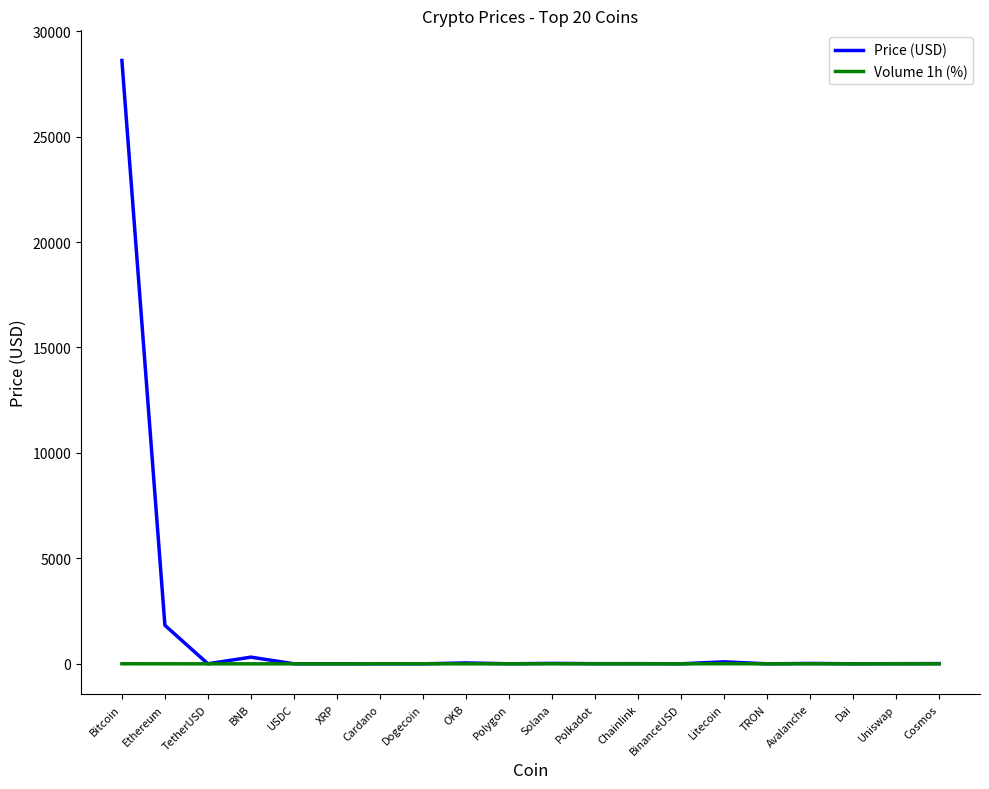

At which label is Price (USD) closest to 14304?

Ethereum